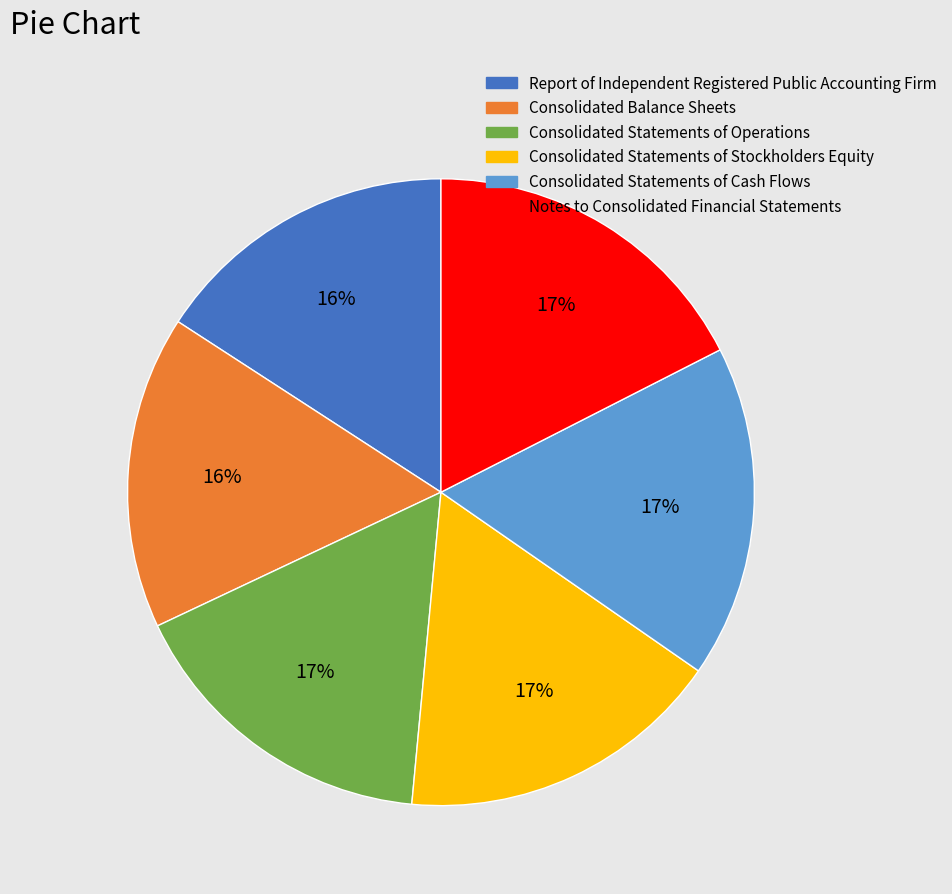

Does Consolidated Balance Sheets account for over 50% of the chart?

No